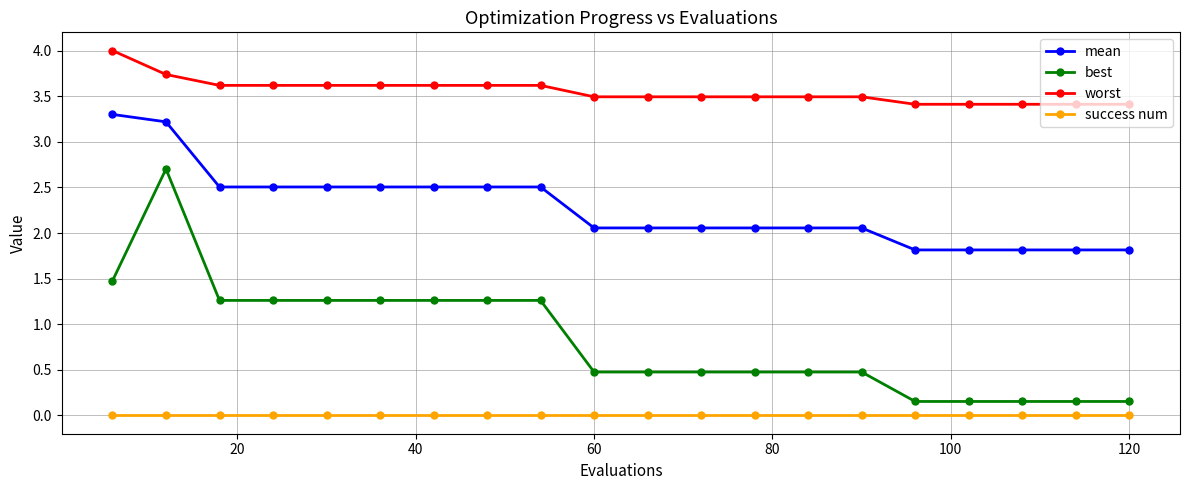

Which series has the largest total across all categories?

worst